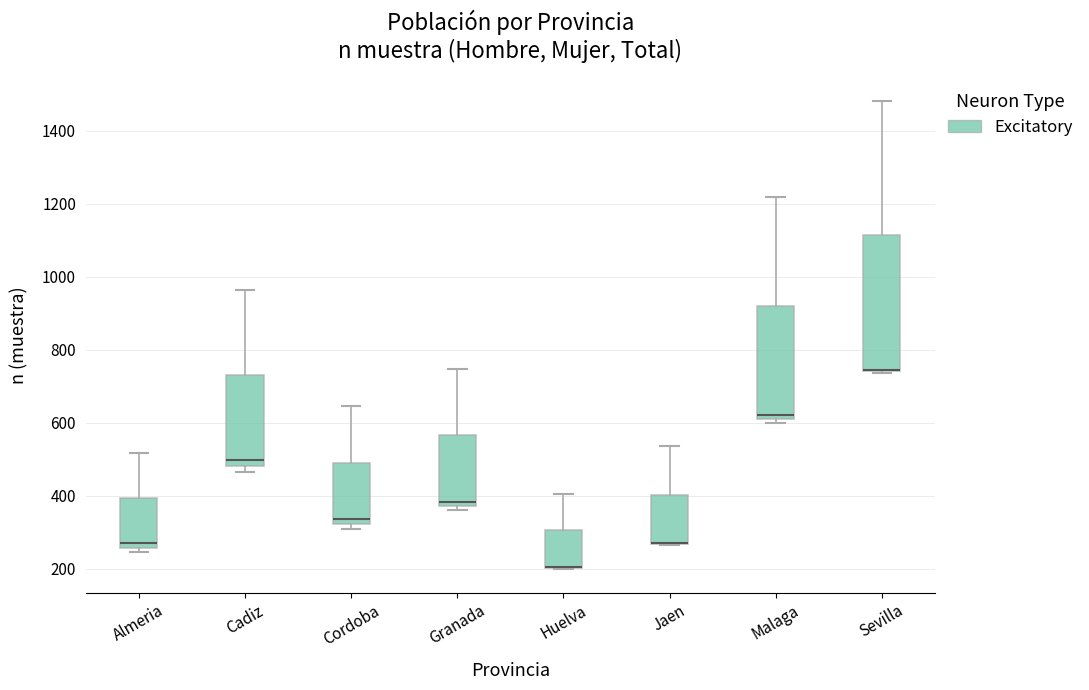

Reading left to right, read every box against the y-axis: the position of its median line, the range the box covers, and the ends of its whiskers. The values are not printed on the chart, so give them approximately, as read against the axis.

Almeria: median 280, box 260 to 400, whiskers 240 to 520
Cadiz: median 500, box 480 to 740, whiskers 460 to 960
Cordoba: median 340, box 320 to 500, whiskers 320 (just below the box's lower edge) to 640
Granada: median 380 (just above the box's lower edge), box 380 to 560, whiskers 360 to 740
Huelva: median 200 (drawn on the box's lower edge), box 200 to 300, whiskers 200 to 400
Jaen: median 280 (drawn on the box's lower edge), box 260 to 400, whiskers 260 to 540
Malaga: median 620, box 600 to 920, whiskers 600 (just below the box's lower edge) to 1220
Sevilla: median 740 (drawn on the box's lower edge), box 740 to 1120, whiskers 740 to 1480